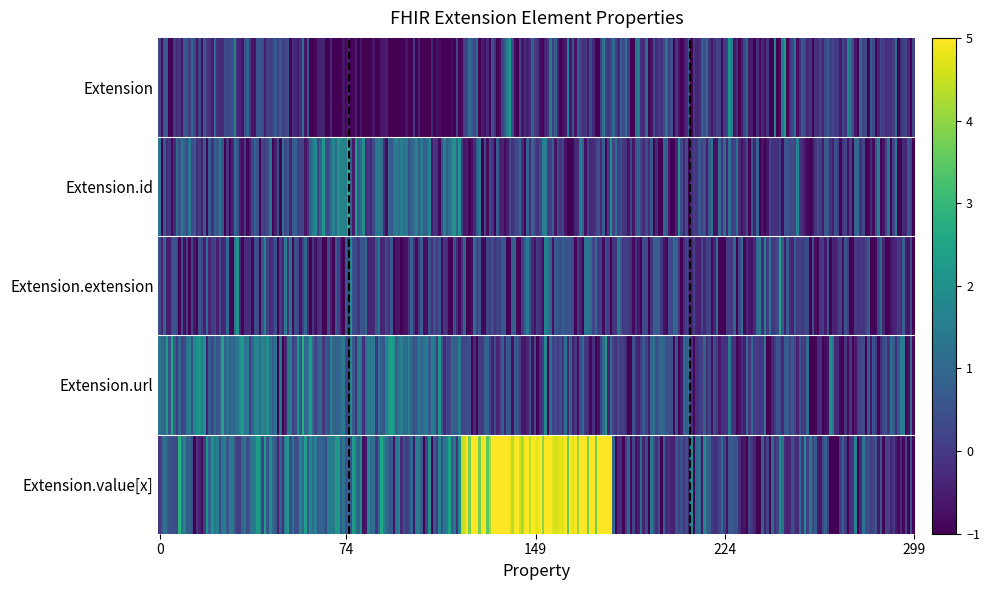

What is the difference between the maximum and second lowest values in the Extension.url series?

1